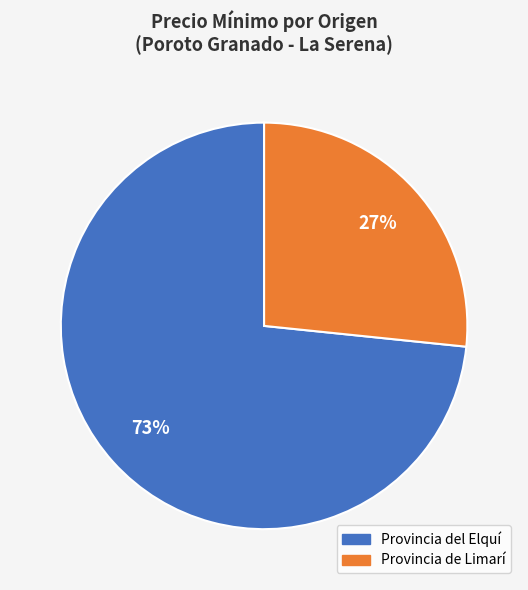

How many slices are in this pie chart?

2